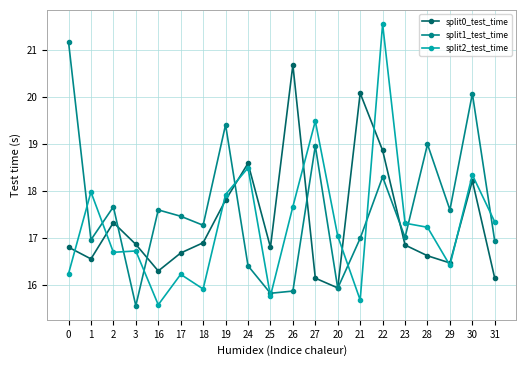

Rank the series by their maximum value, from highest to lowest.

split2_test_time, split1_test_time, split0_test_time